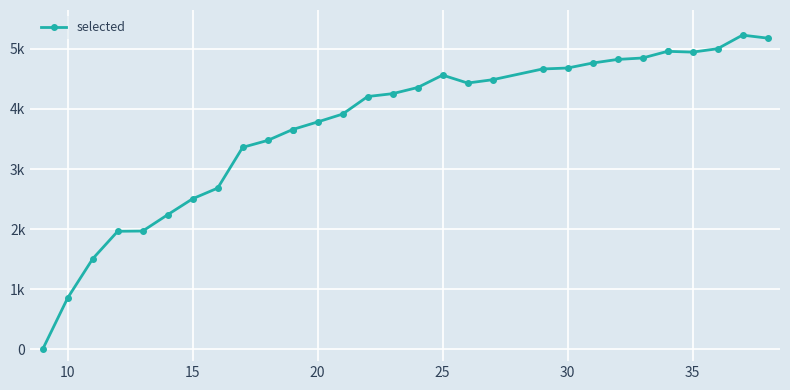

How many data points are less than 4255?

15